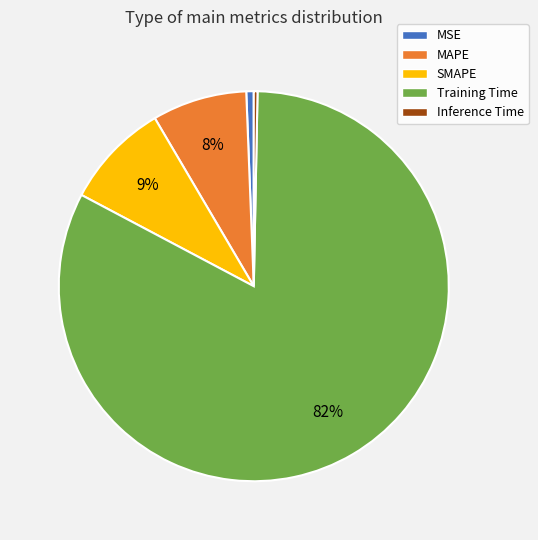

Which category has the biggest portion of the pie?

Training Time